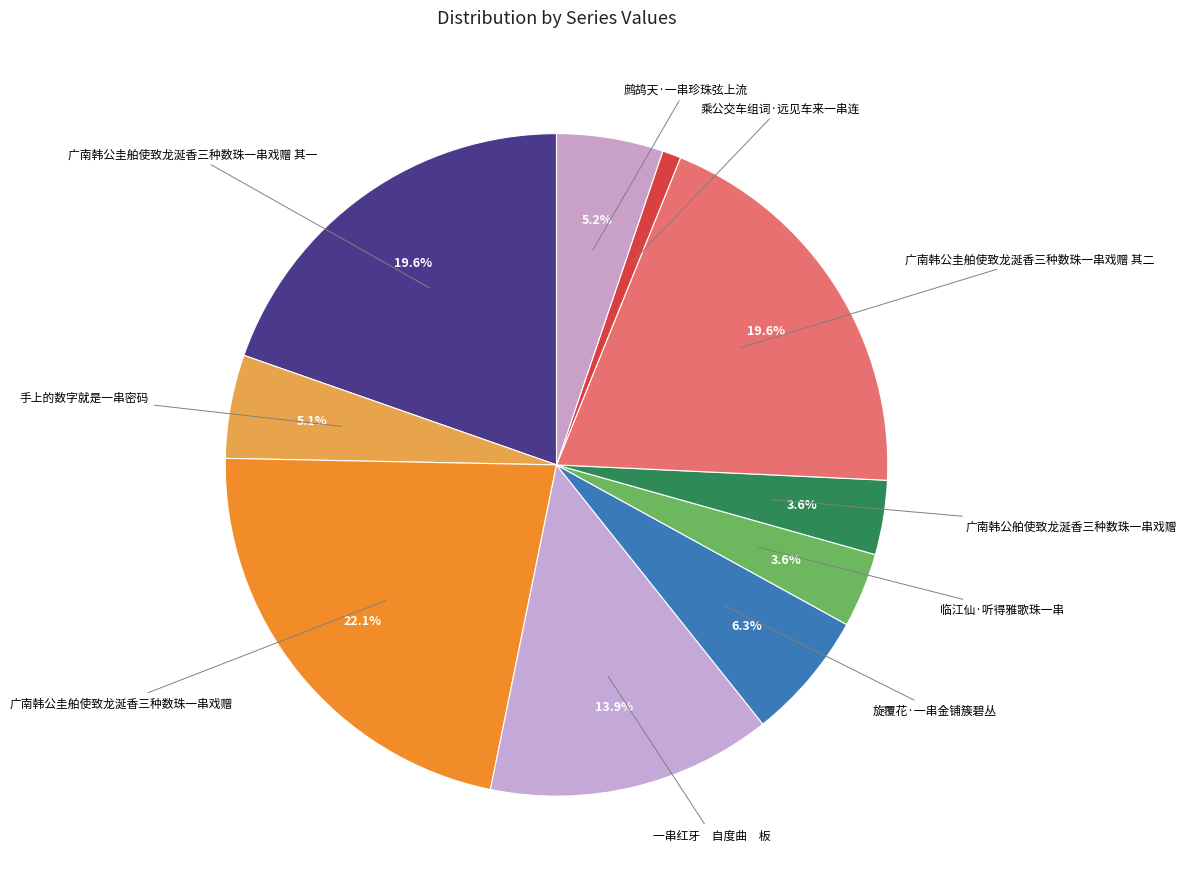

Which category has the biggest portion of the pie?

广南韩公圭舶使致龙涎香三种数珠一串戏赠